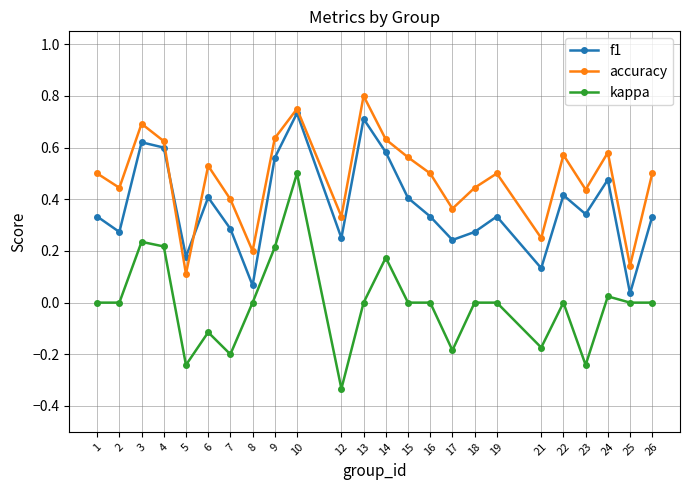

Which series changed the most between 9 and 12?

kappa